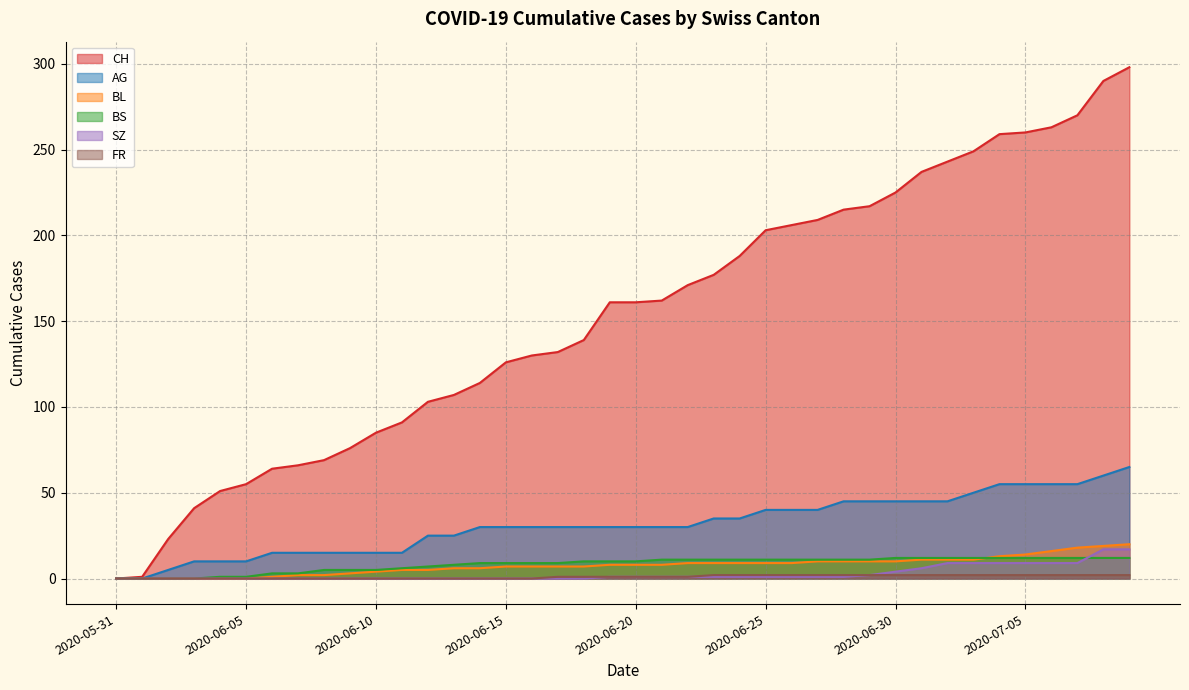

Read the AG value at 2020-06-11, to the nearest 10.

20